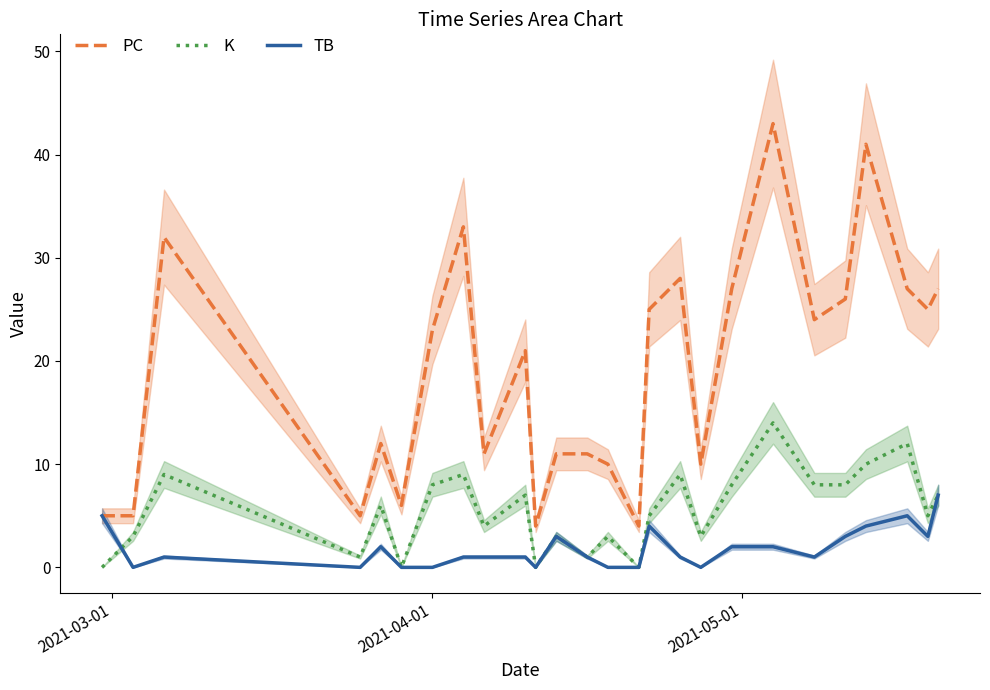

What is the highest value of the K series?

14